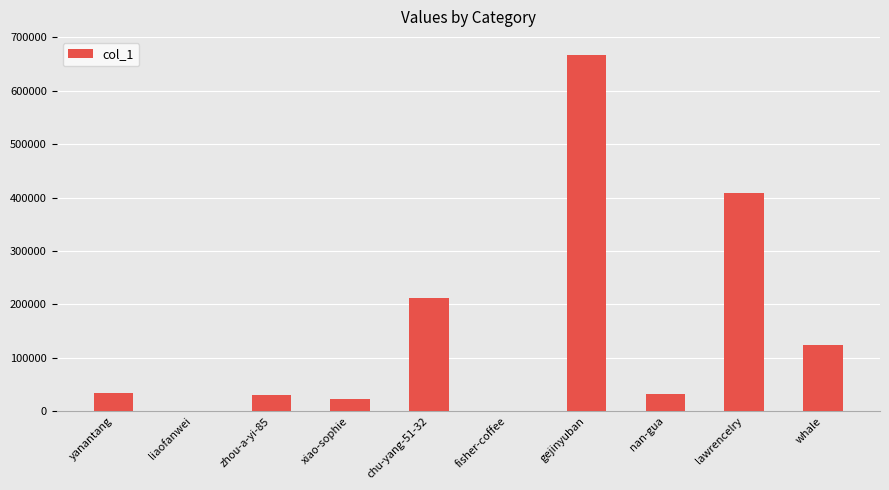

What is the average value?

153175